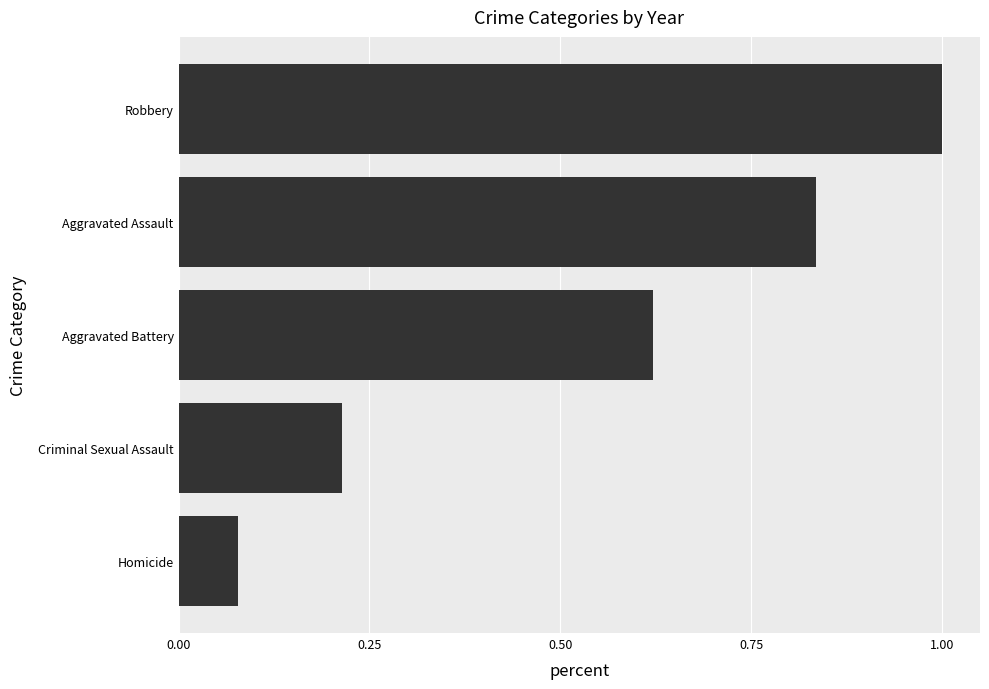

Are the bars horizontal?

Yes